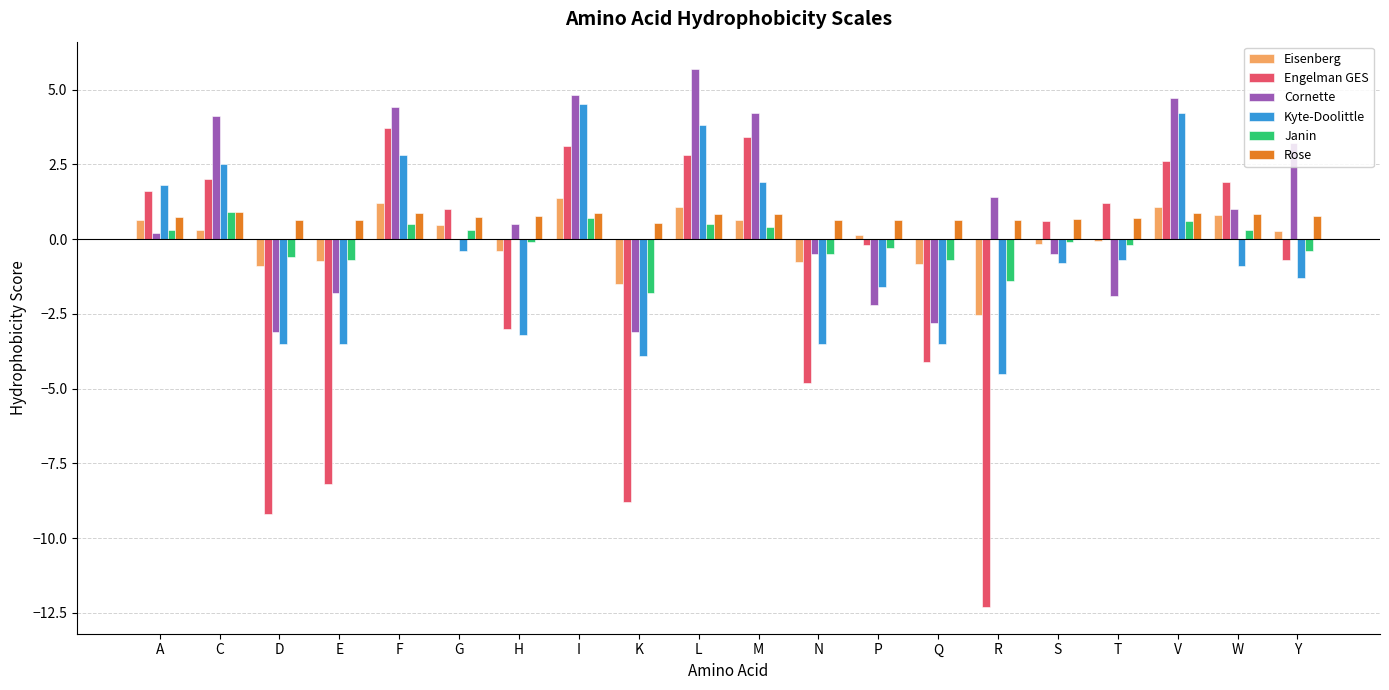

Which category has the highest value across all series?

L